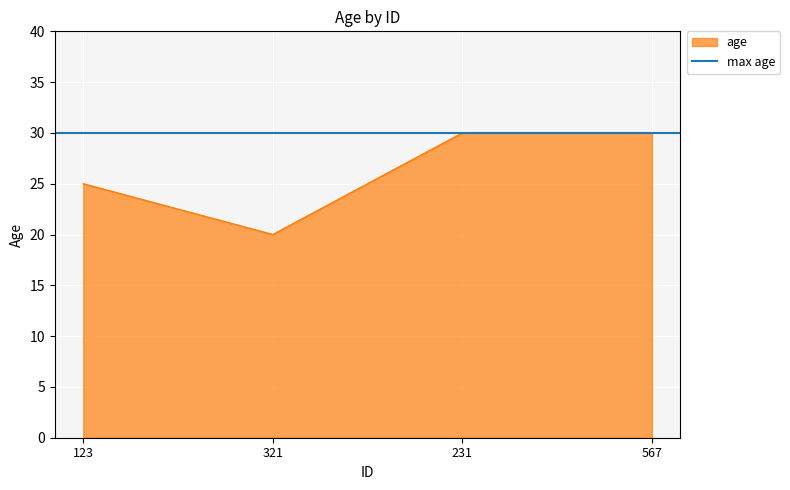

Is it true that the value at 321 is 20?

True